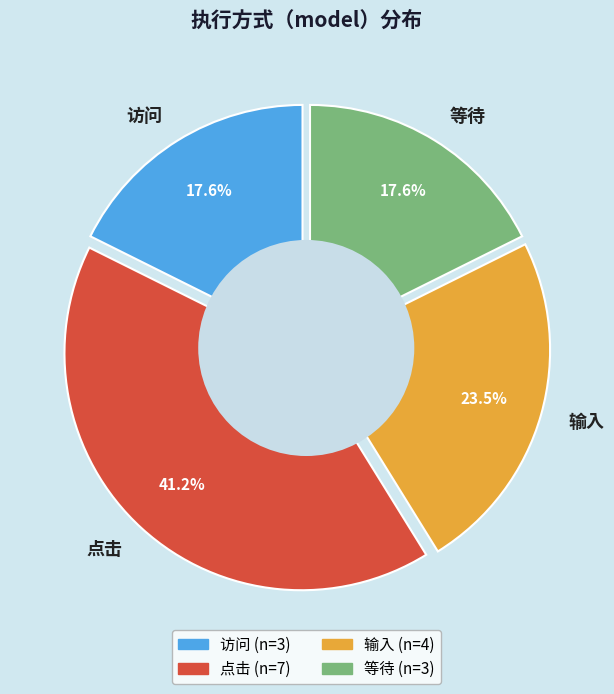

What is the change in value from 点击 to 输入?

-3